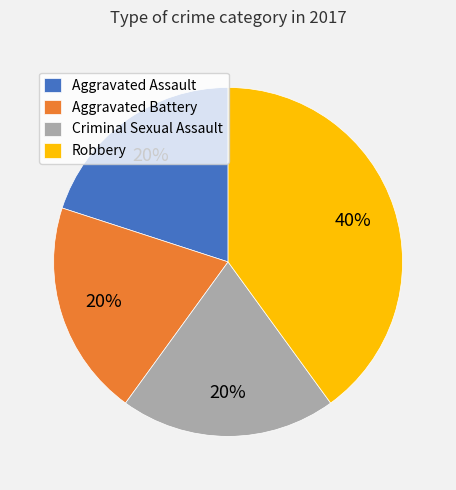

What is the ratio of the value at Criminal Sexual Assault to the value at Robbery?

0.5